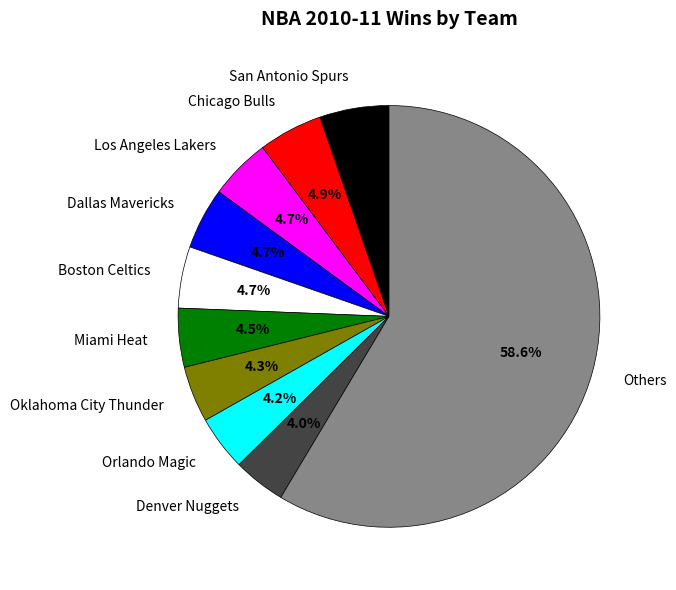

Does Others account for over 50% of the chart?

Yes